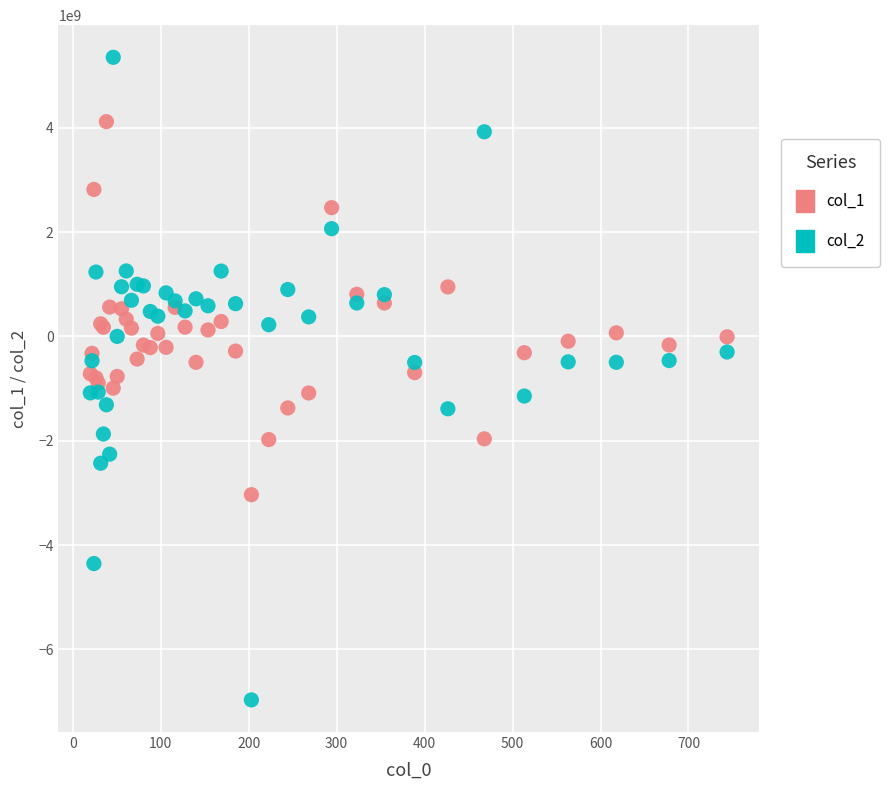

Which series reaches the minimum Y coordinate?

col_2